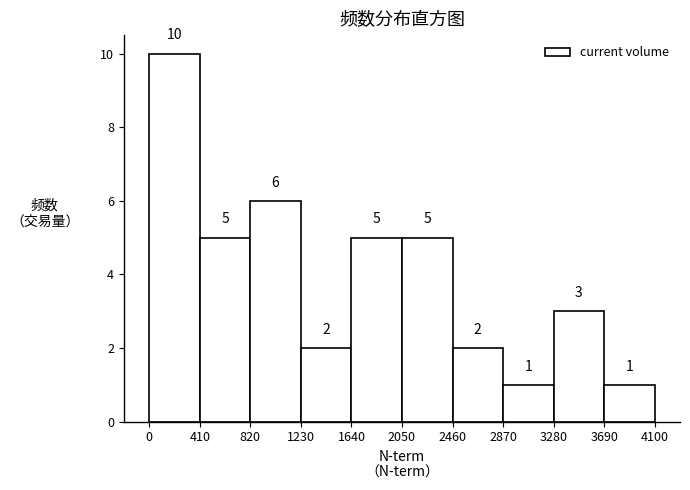

Reading left to right, list every bar in this chart as the range it spans on the x-axis followed by its height.

0 to 410: 10
410 to 820: 5
820 to 1230: 6
1230 to 1640: 2
1640 to 2050: 5
2050 to 2460: 5
2460 to 2870: 2
2870 to 3280: 1
3280 to 3690: 3
3690 to 4100: 1